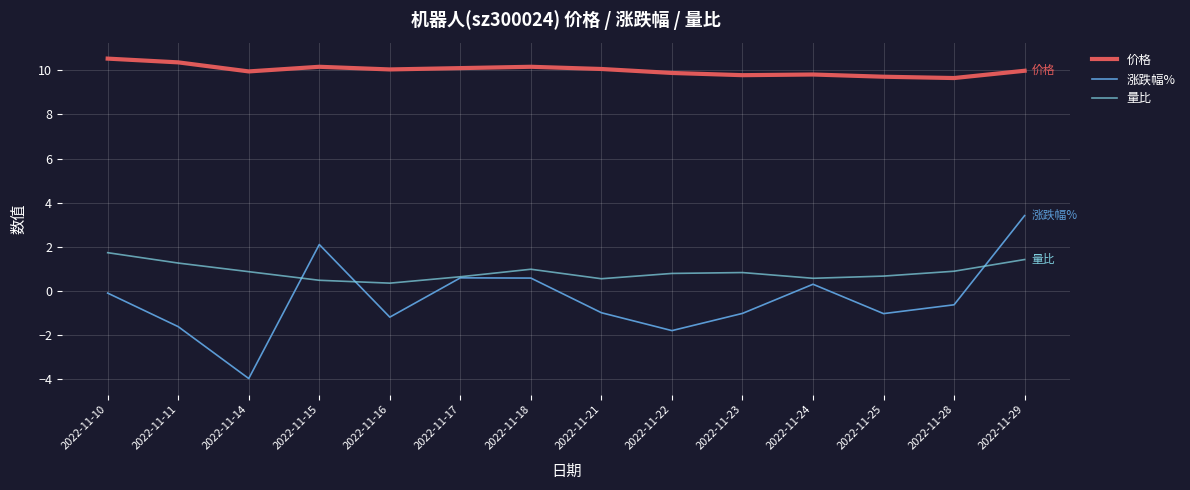

At which category does 涨跌幅% reach its first local peak?

2022-11-15